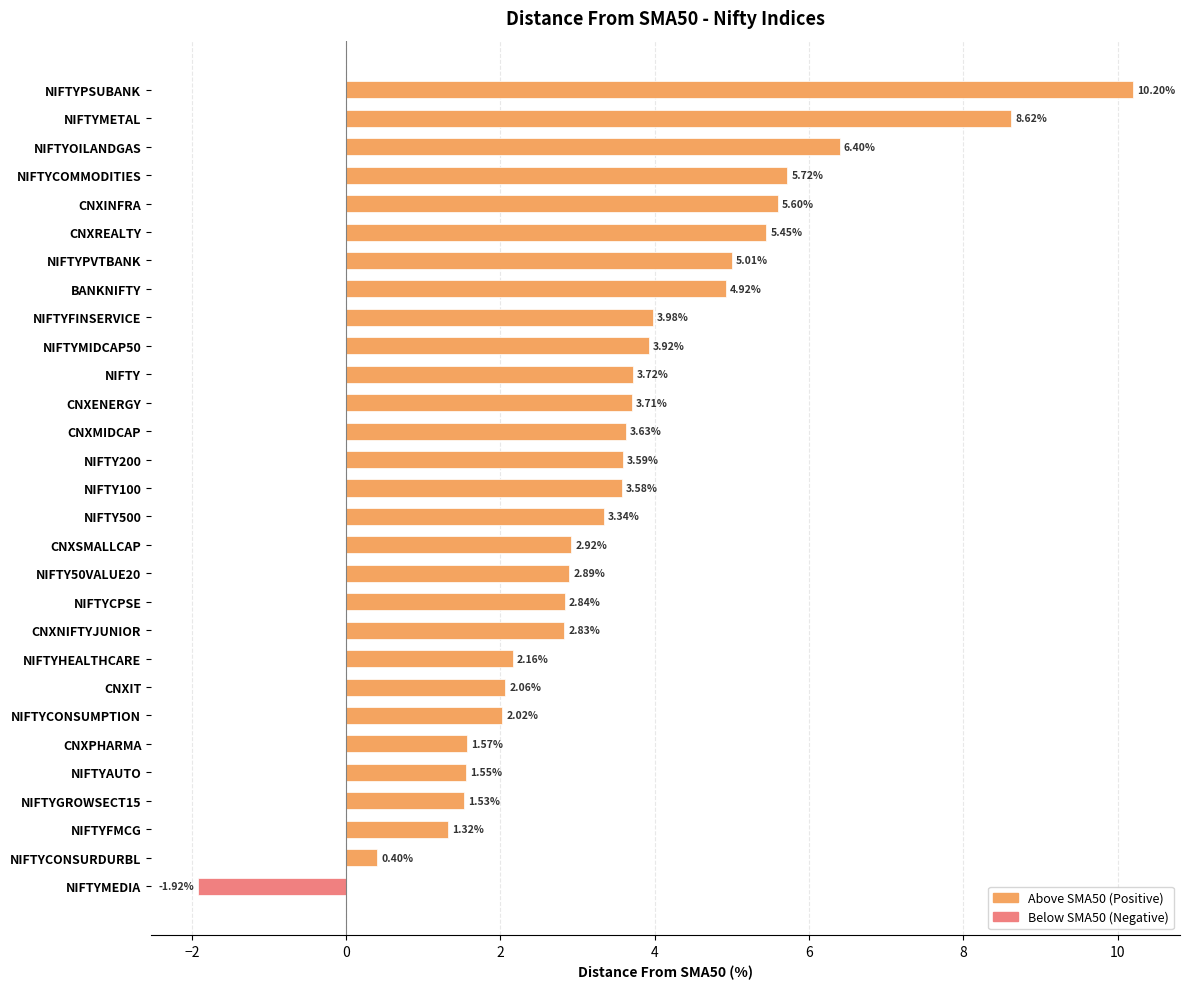

At which category does the chart reach its minimum across all series?

NIFTYMEDIA